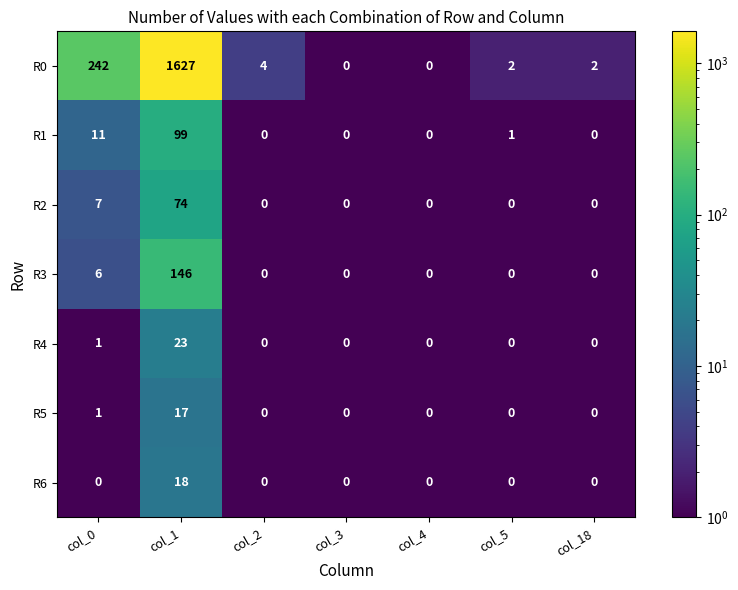

What is the maximum value for R1?

99